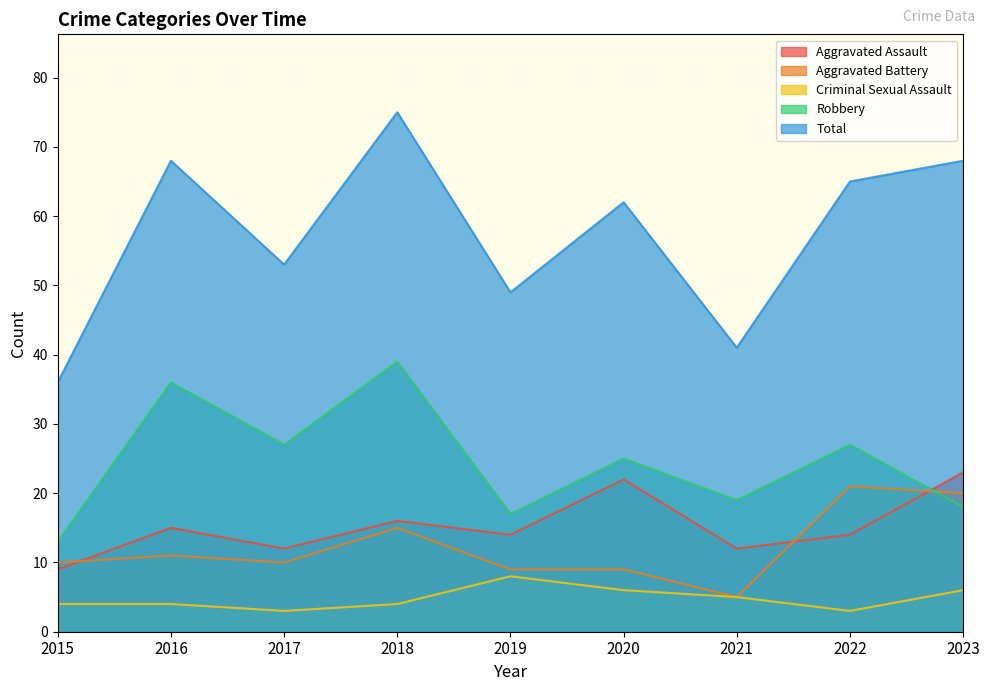

True or false: Criminal Sexual Assault has a value of 3 at 2017.

True